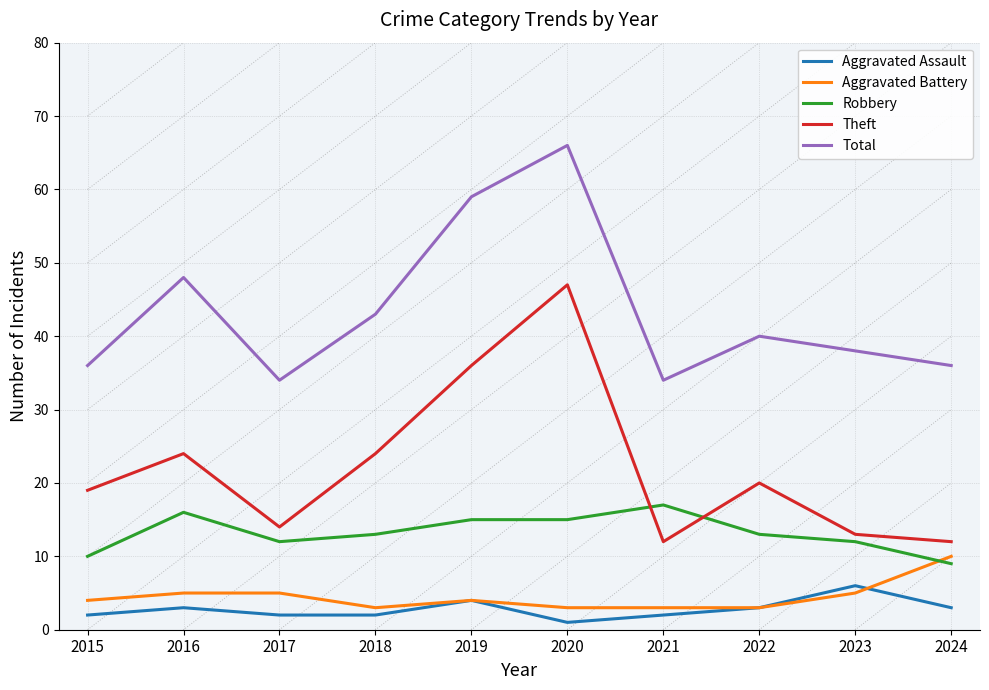

Which category has the lowest value in the Aggravated Assault series?

2020